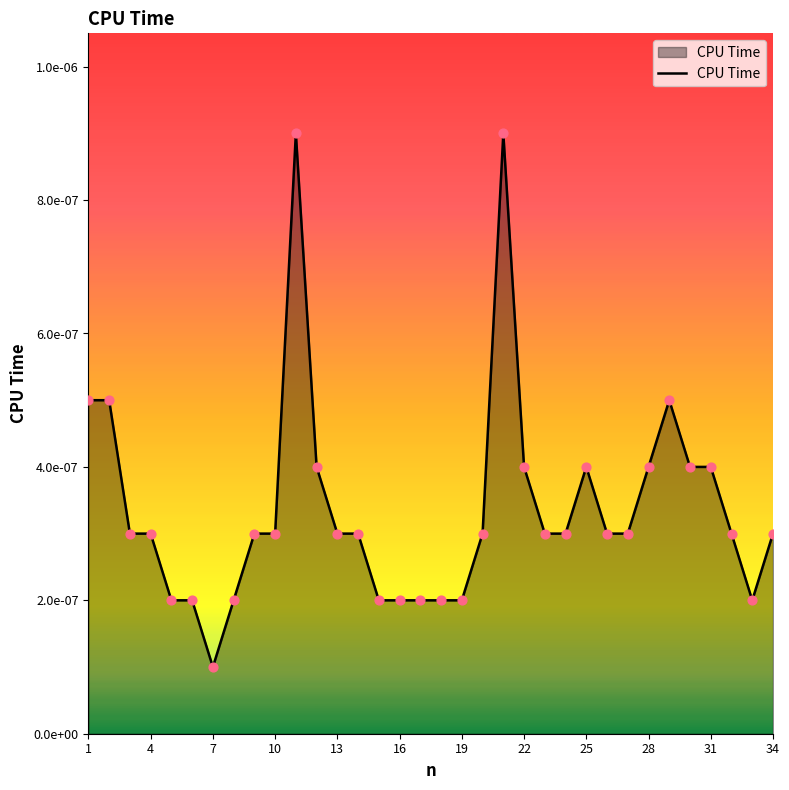

Does the chart have visible grid lines?

No